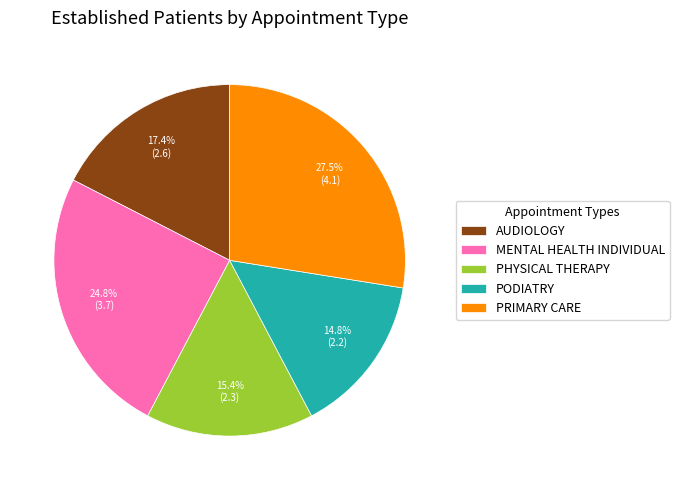

To the nearest percent, what percentage of the pie is PHYSICAL THERAPY?

15%